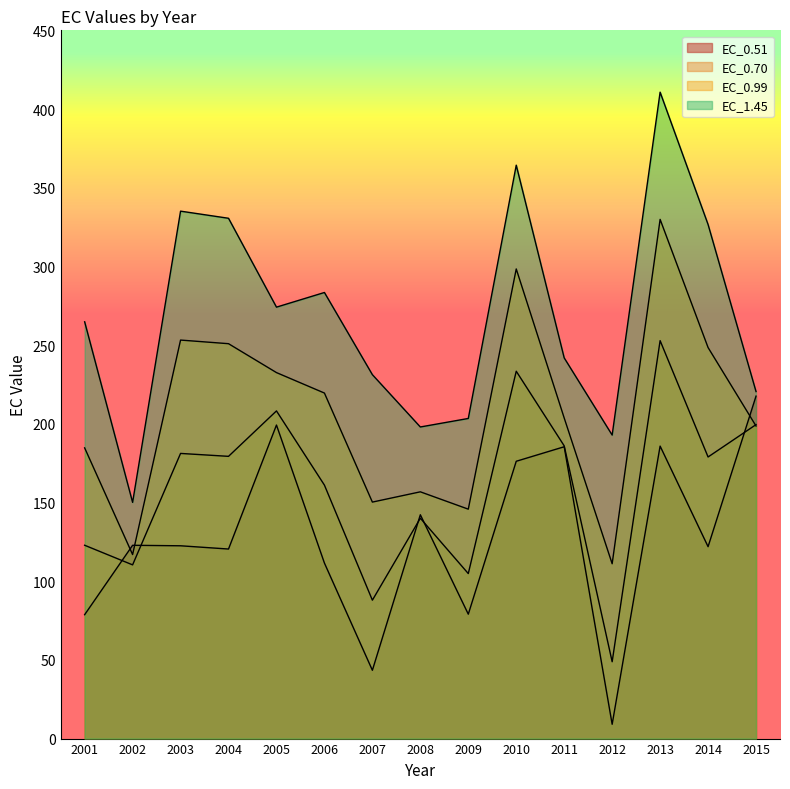

True or false: EC_0.70 has a value of 327.0 at 2010.

False